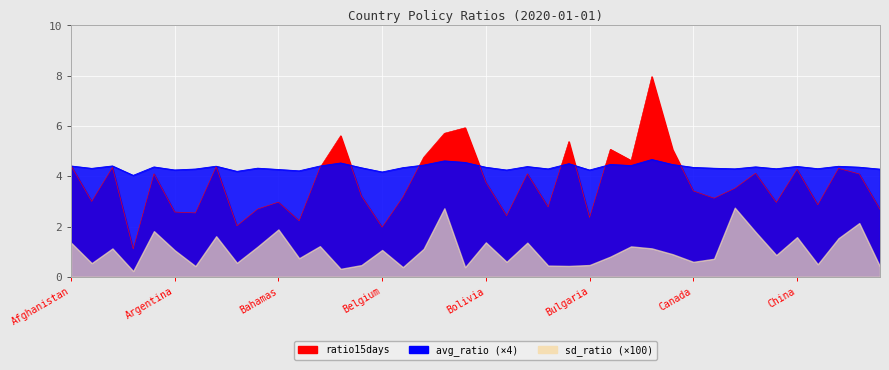

Reading left to right, extract all data points from this chart.

avg_ratio: 1.1	1.1	1.1	1.0	1.1	1.1	1.1	1.1	1.0	1.1	1.1	1.1	1.1	1.1	1.1	1.0	1.1	1.1	1.2	1.1	1.1	1.1	1.1	1.1	1.1	1.1	1.1	1.1	1.2	1.1	1.1	1.1	1.1	1.1	1.1	1.1	1.1	1.1	1.1	1.1
sd_ratio: 0.0	0.0	0.0	0.0	0.0	0.0	0.0	0.0	0.0	0.0	0.0	0.0	0.0	0.0	0.0	0.0	0.0	0.0	0.0	0.0	0.0	0.0	0.0	0.0	0.0	0.0	0.0	0.0	0.0	0.0	0.0	0.0	0.0	0.0	0.0	0.0	0.0	0.0	0.0	0.0
ratio15days: 4.4	3.0	4.3	1.1	4.1	2.6	2.5	4.4	2.0	2.7	3.0	2.2	4.3	5.6	3.2	2.0	3.2	4.8	5.7	5.9	3.8	2.4	4.1	2.8	5.4	2.4	5.1	4.6	8.0	5.1	3.4	3.1	3.5	4.1	3.0	4.3	2.9	4.3	4.1	2.7
C1_School closing: 0.0	0.0	0.0	0.0	0.0	0.0	0.0	0.0	0.0	0.0	0.0	0.0	0.0	0.0	0.0	0.0	0.0	0.0	0.0	0.0	0.0	0.0	0.0	0.0	0.0	0.0	0.0	0.0	0.0	0.0	0.0	0.0	0.0	0.0	0.0	0.0	0.0	0.0	0.0	0.0
C2_Workplace closing: 0.0	0.0	0.0	0.0	0.0	0.0	0.0	0.0	0.0	0.0	0.0	0.0	0.0	0.0	0.0	0.0	0.0	0.0	0.0	0.0	0.0	0.0	0.0	0.0	0.0	0.0	0.0	0.0	0.0	0.0	0.0	0.0	0.0	0.0	0.0	0.0	0.0	0.0	0.0	0.0
C3_Cancel public events: 0.0	0.0	0.0	0.0	0.0	0.0	0.0	0.0	0.0	0.0	0.0	0.0	0.0	0.0	0.0	0.0	0.0	0.0	0.0	0.0	0.0	0.0	0.0	0.0	0.0	0.0	0.0	0.0	0.0	0.0	0.0	0.0	0.0	0.0	0.0	0.0	0.0	0.0	0.0	0.0